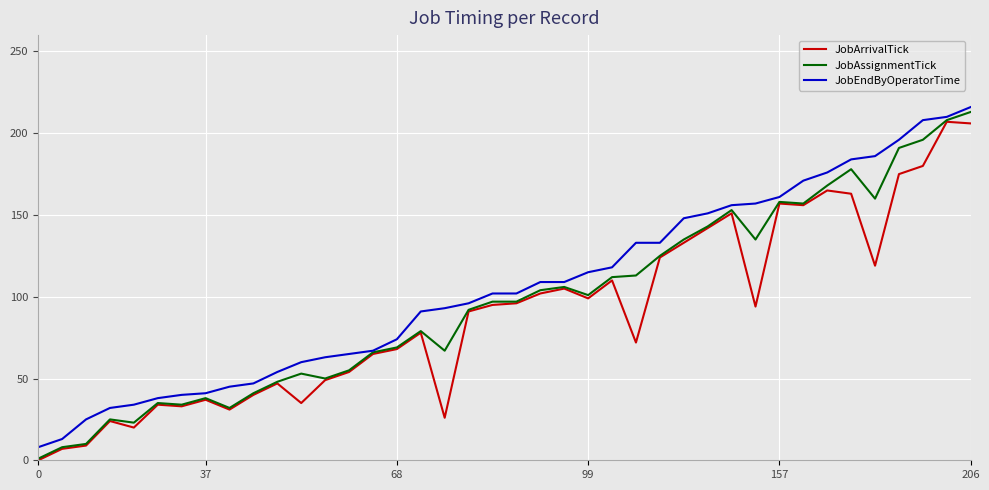

What is the greatest value displayed?

216